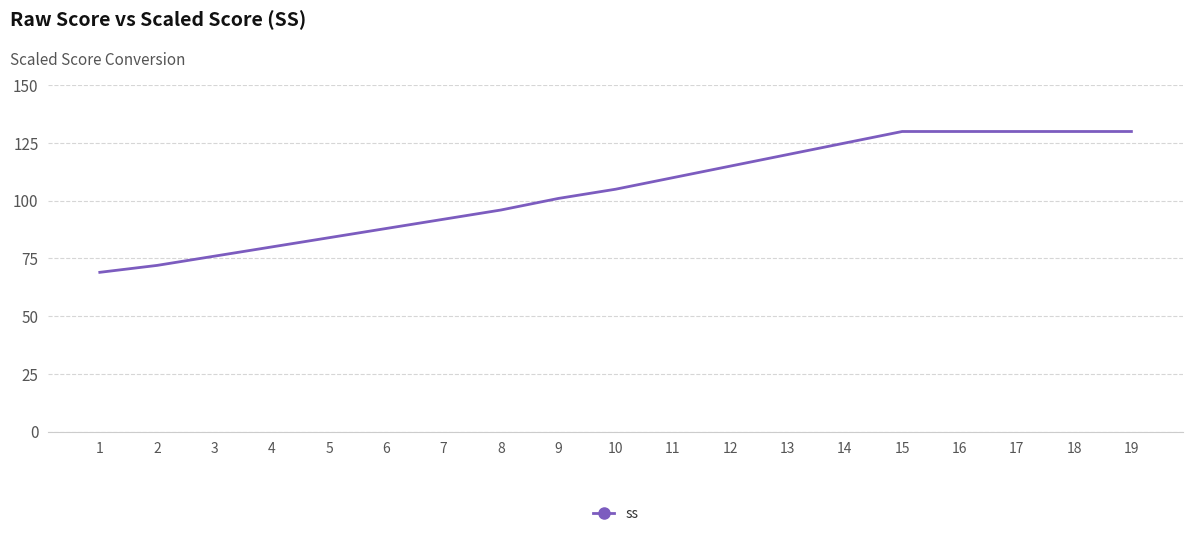

Is this an area chart (filled region under the line)?

No